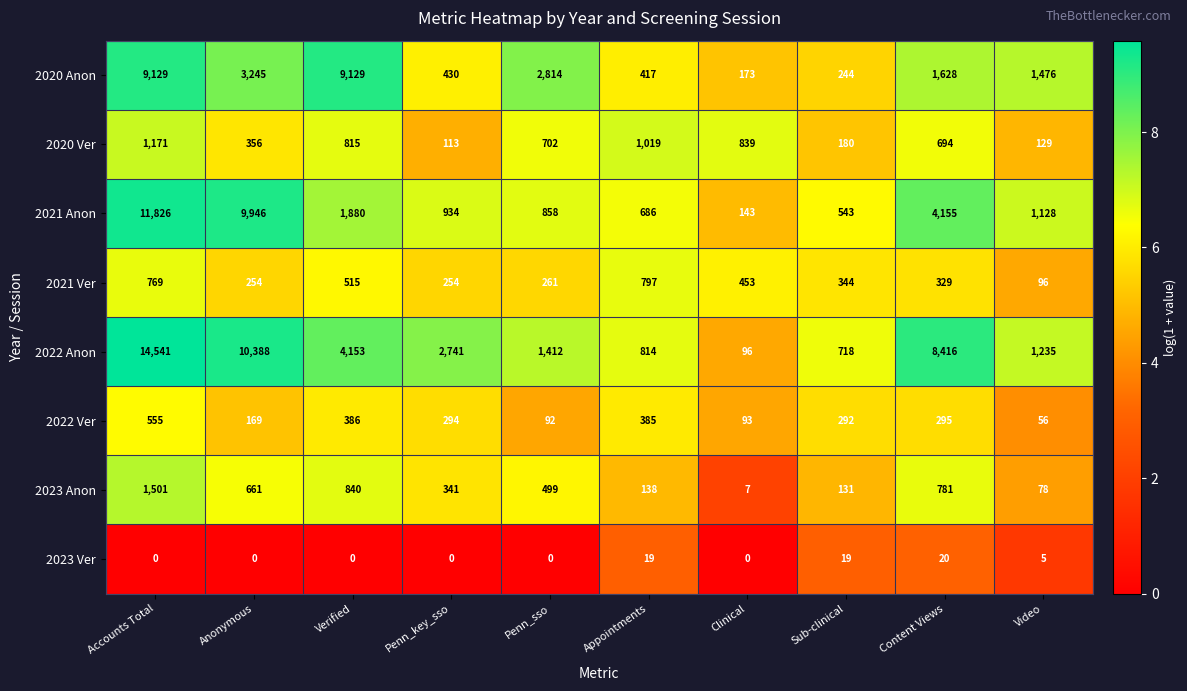

What is the sum of the 2021 Anon values at Sub-clinical and Anonymous?

10489